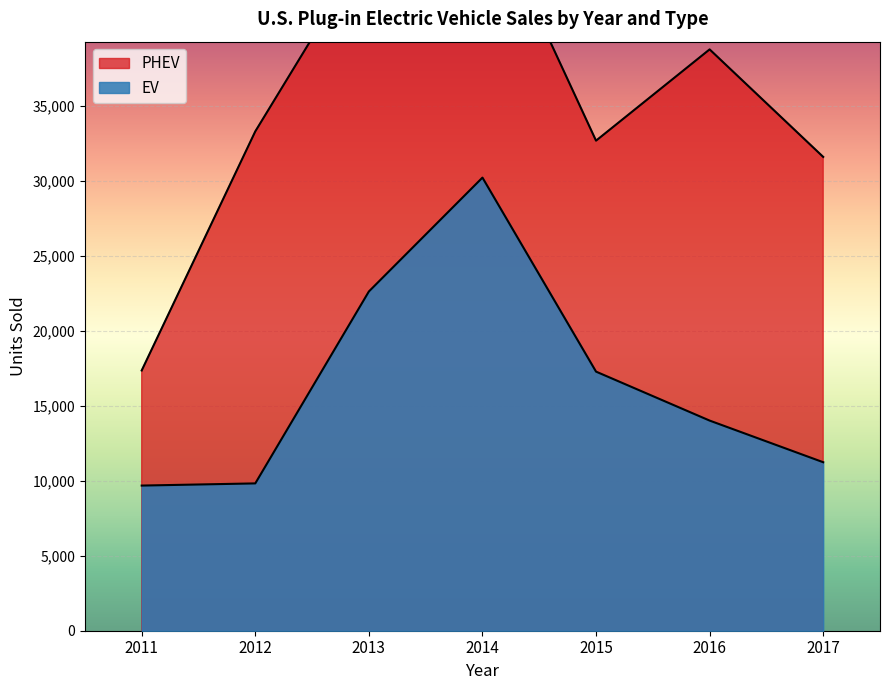

Which label corresponds to the smallest value in the chart?

2011